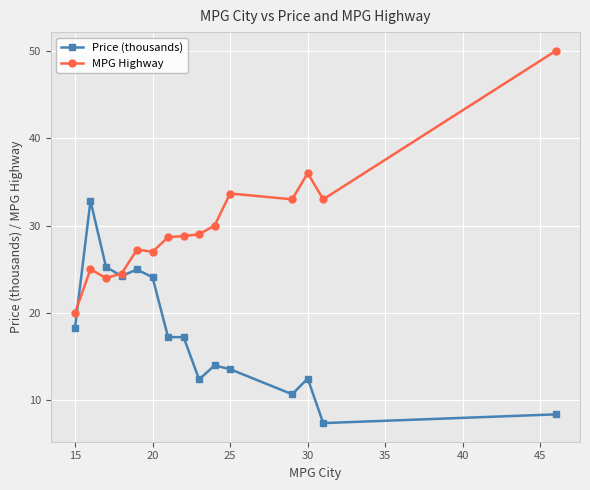

What is the difference between the maximum and minimum values in the MPG Highway series?

30.0